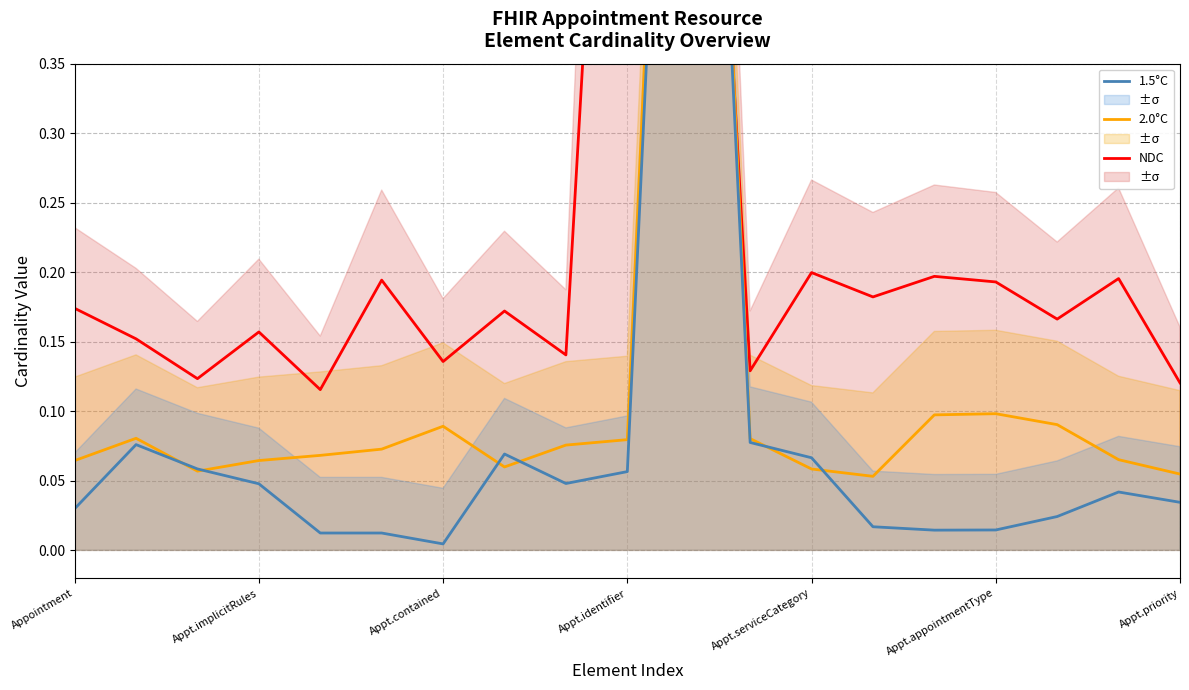

The NDC series shows 0.2 at Appt.contained. True or false?

False